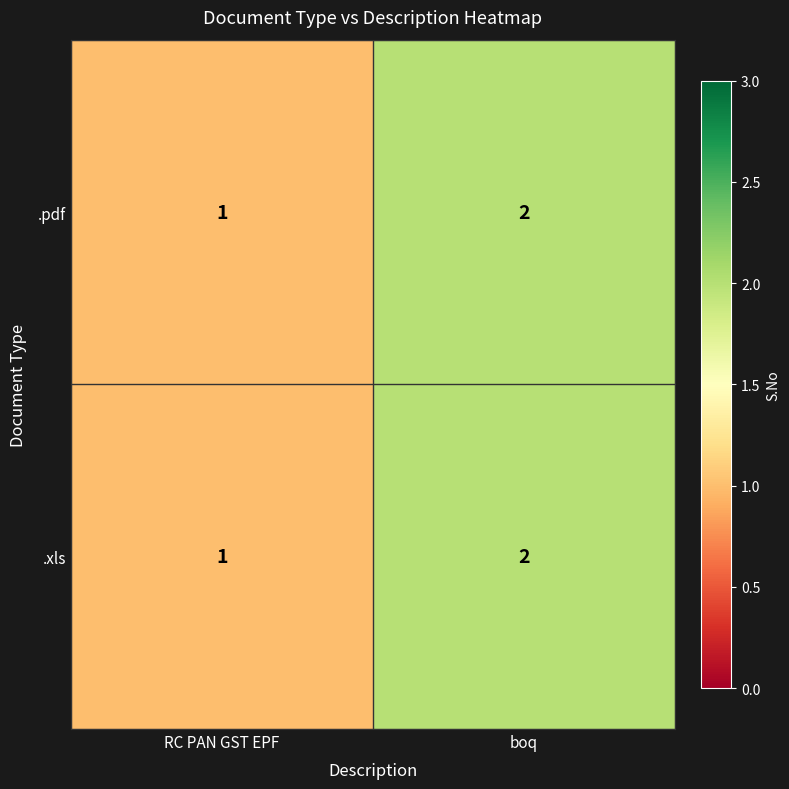

What is the smallest value displayed?

1